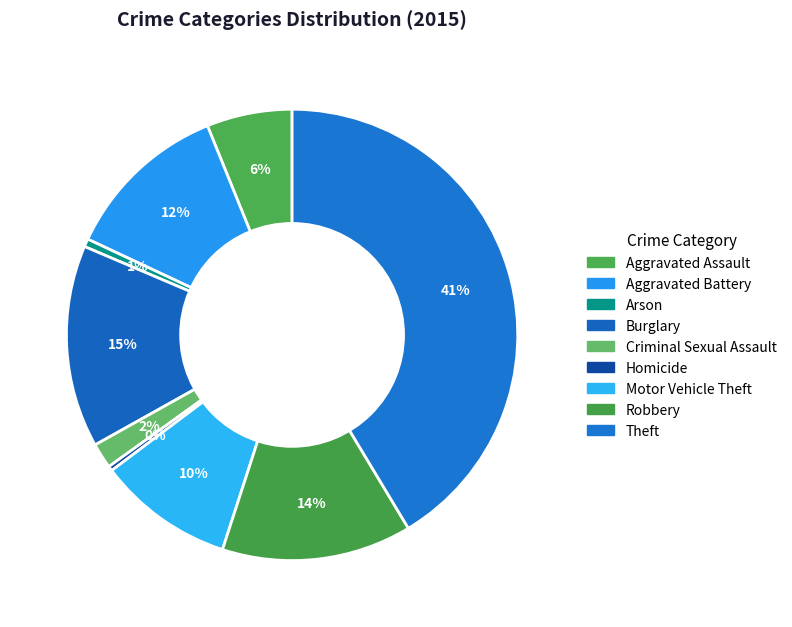

What percentage is the Burglary slice, to the nearest percent?

15%